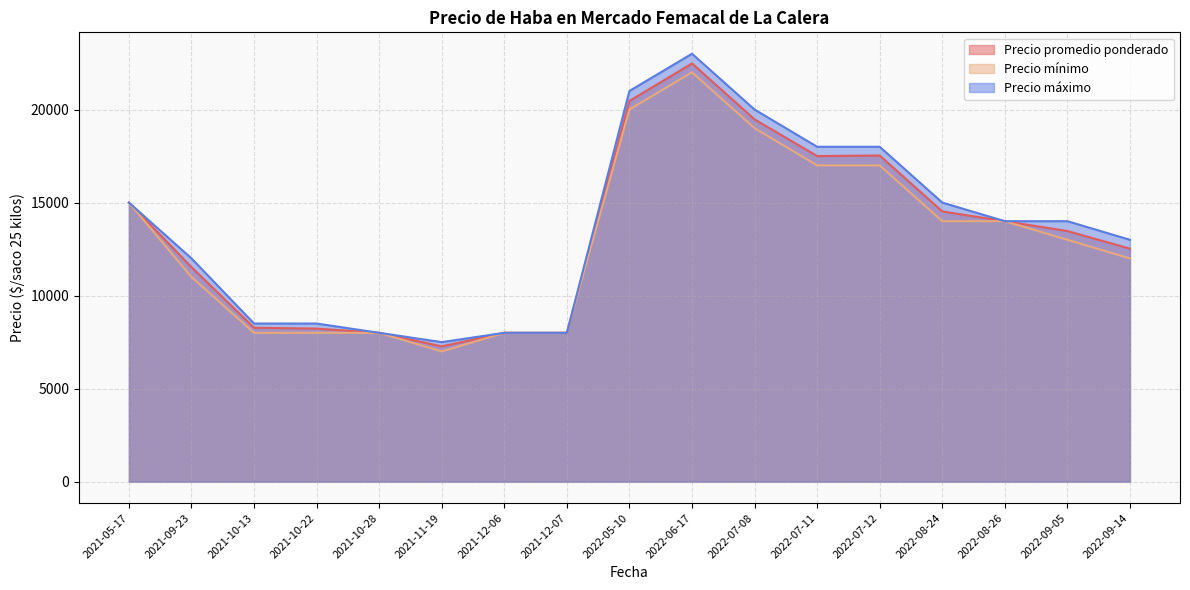

Rank the series by their average value, from lowest to highest.

Precio mínimo, Precio promedio ponderado, Precio máximo